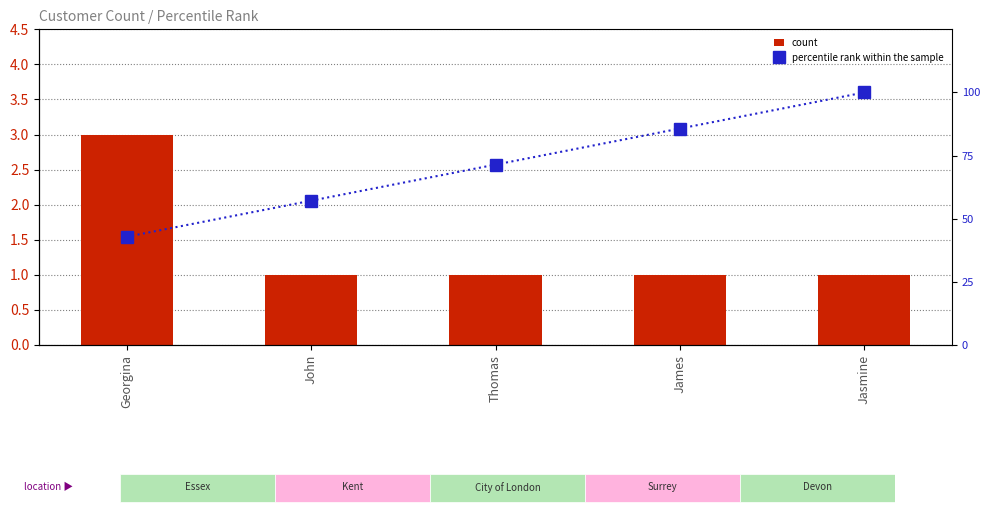

Reading left to right, list all the values displayed in this chart.

count: 3.0	1.0	1.0	1.0	1.0
percentile rank within the sample: 42.9	57.1	71.4	85.7	100.0